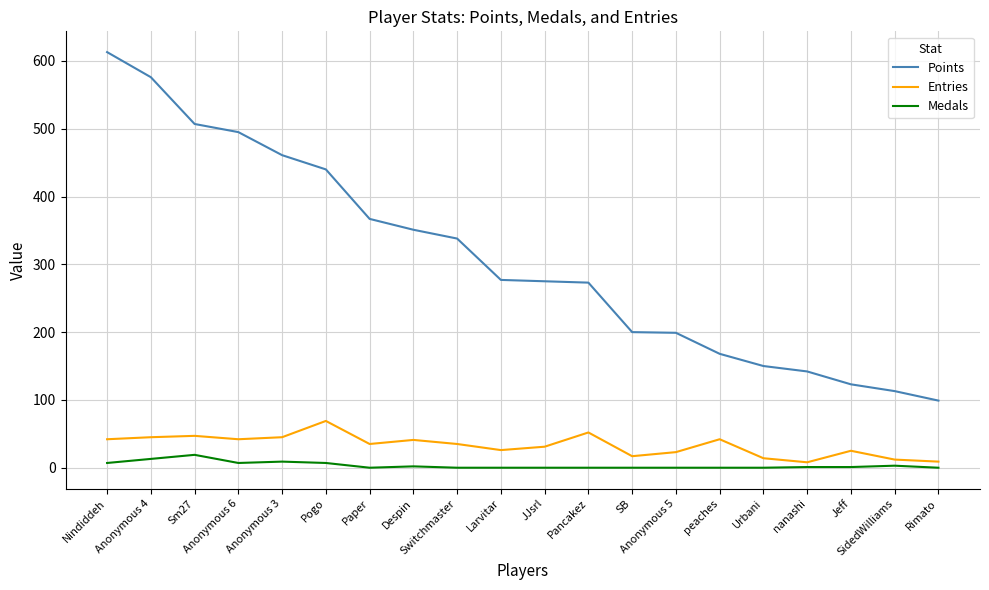

True or false: Points has a value of 142 at nanashi.

True